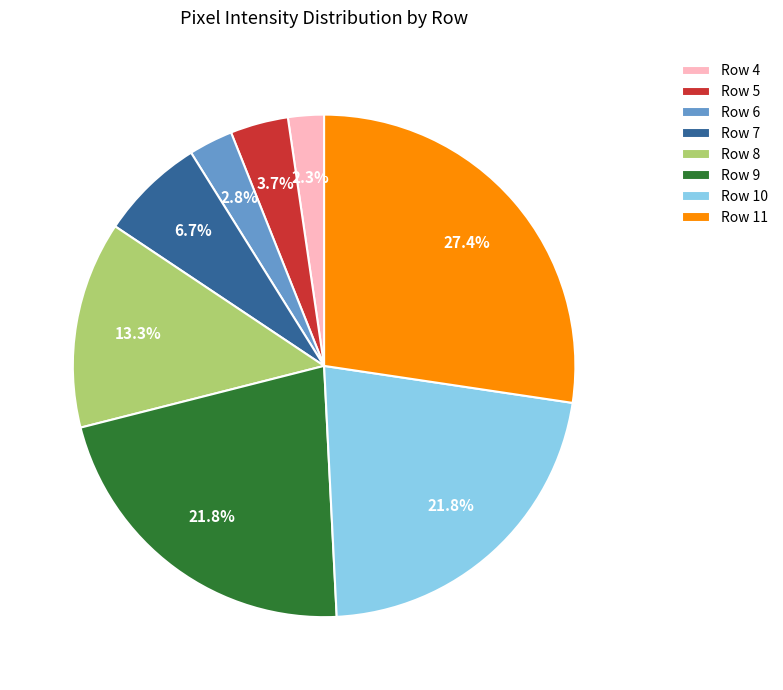

To the nearest percent, what is the combined percentage of Row 6 and Row 11?

30%